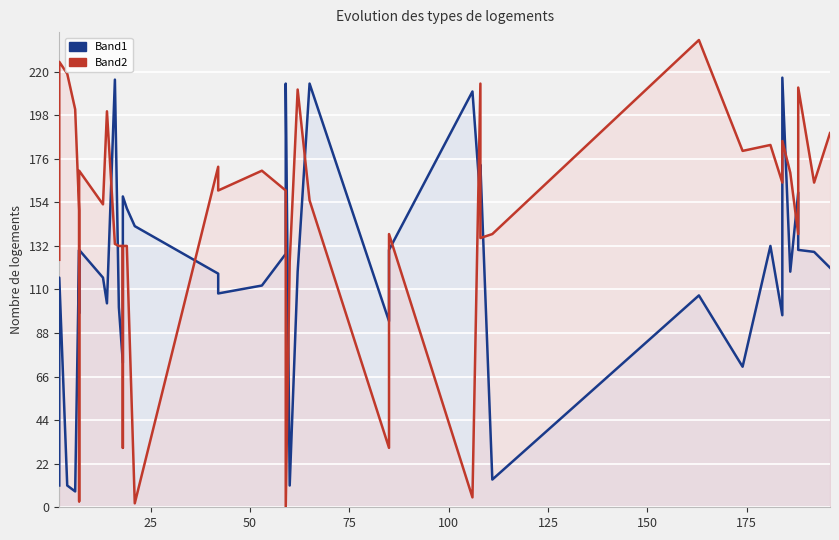

How many lines are shown in the chart?

2